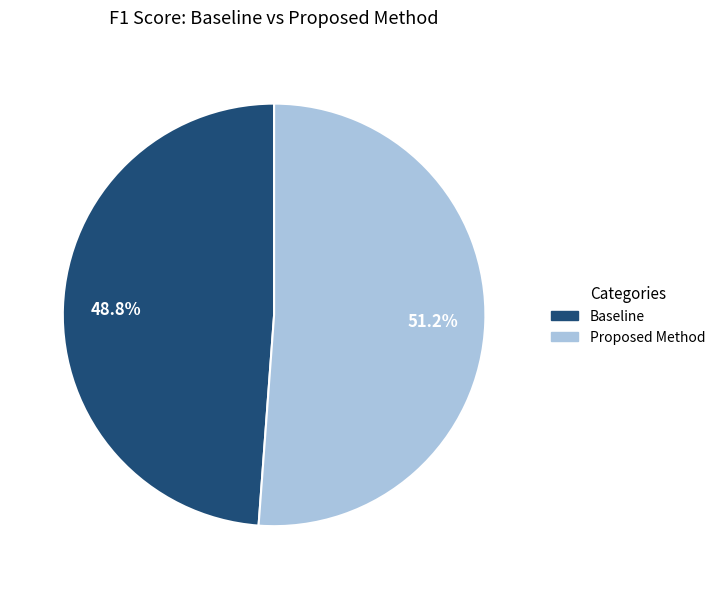

Which category has the biggest portion of the pie?

Proposed Method